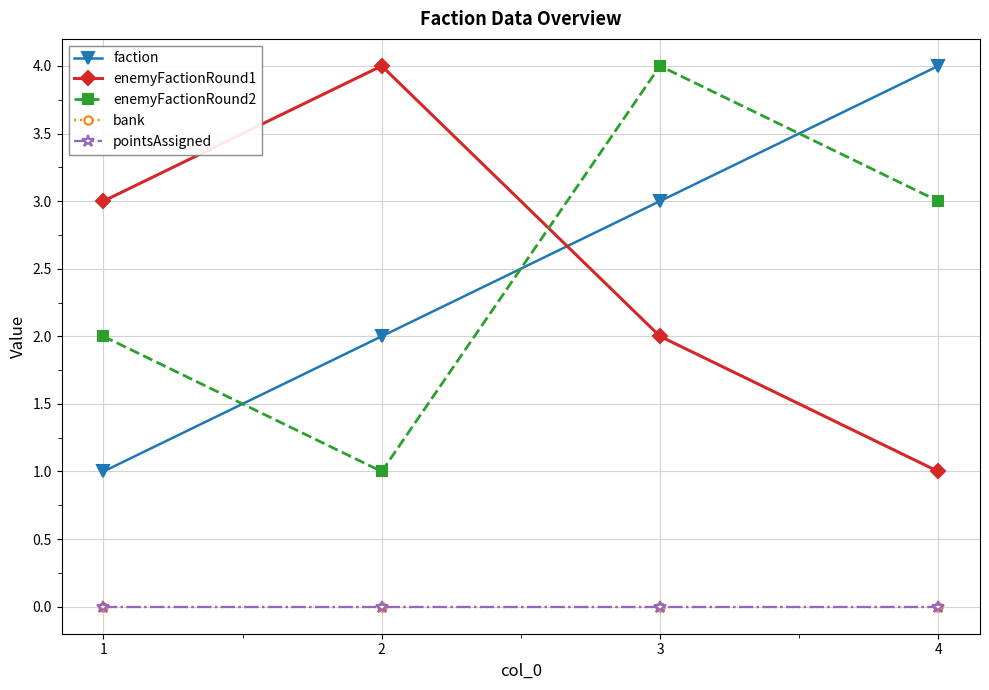

Which series has the widest spread of values?

faction